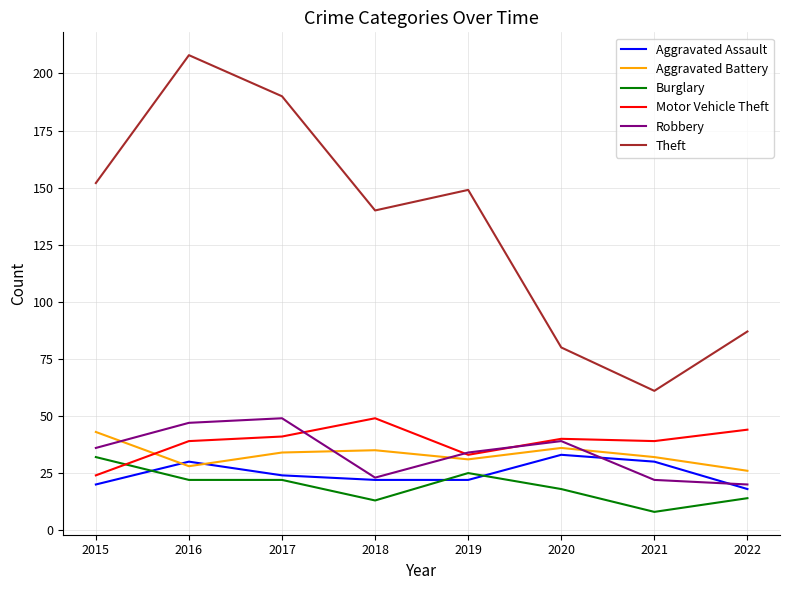

At which category does Aggravated Assault reach its first local peak?

2016